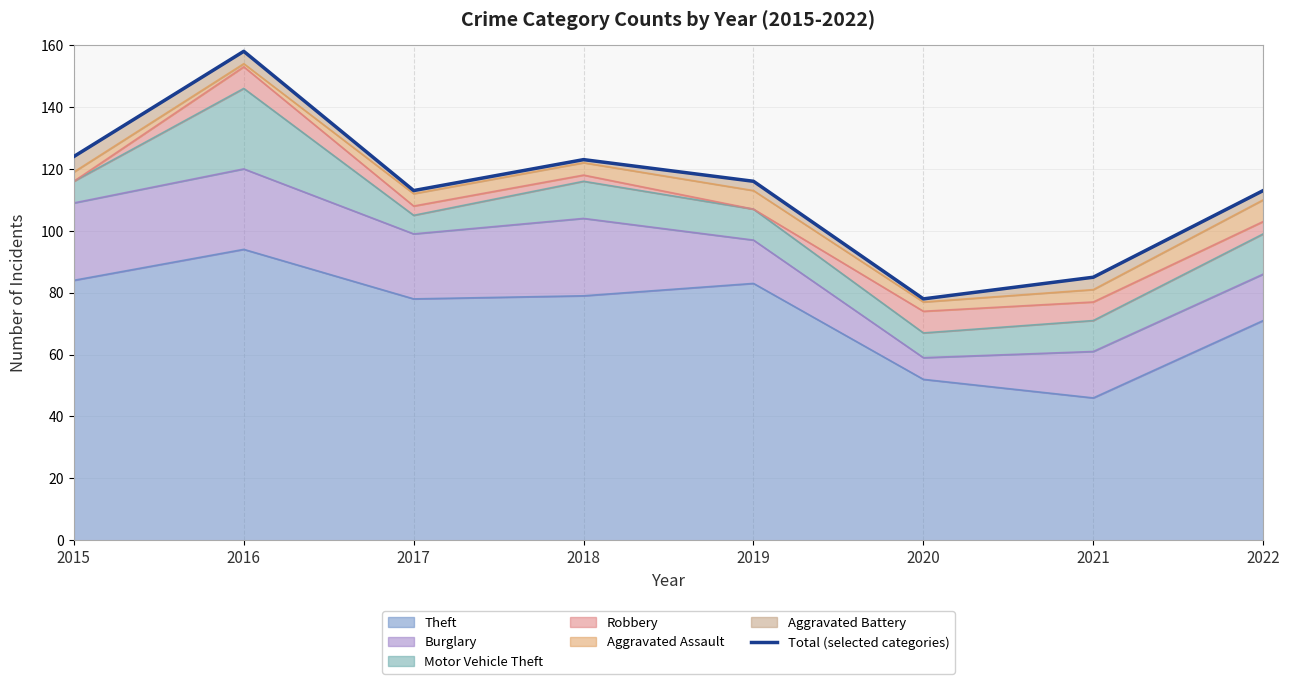

How many lines are shown in the chart?

1